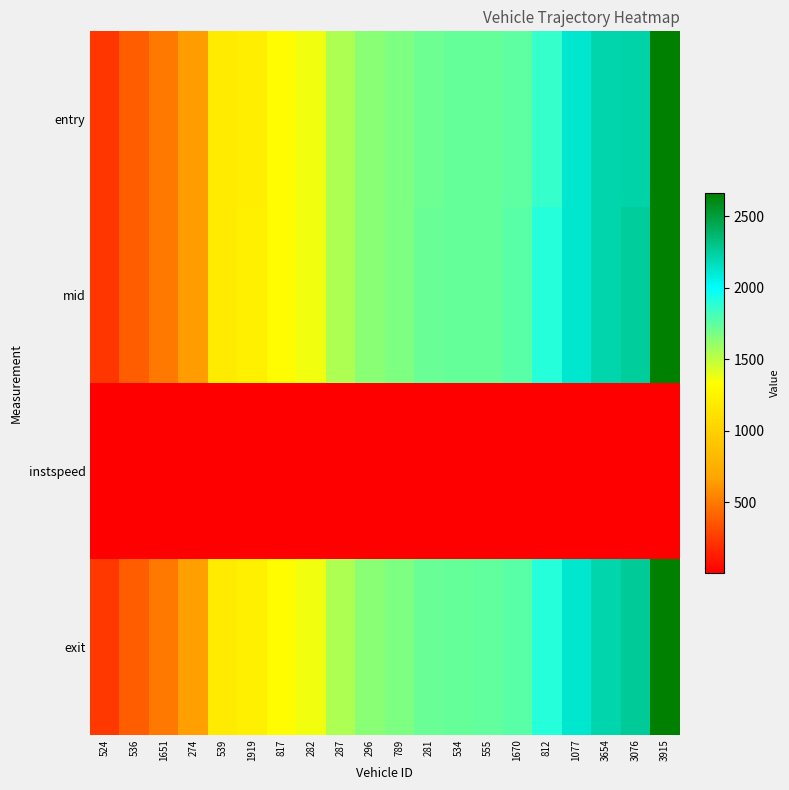

How many categories are shown in the chart?

20